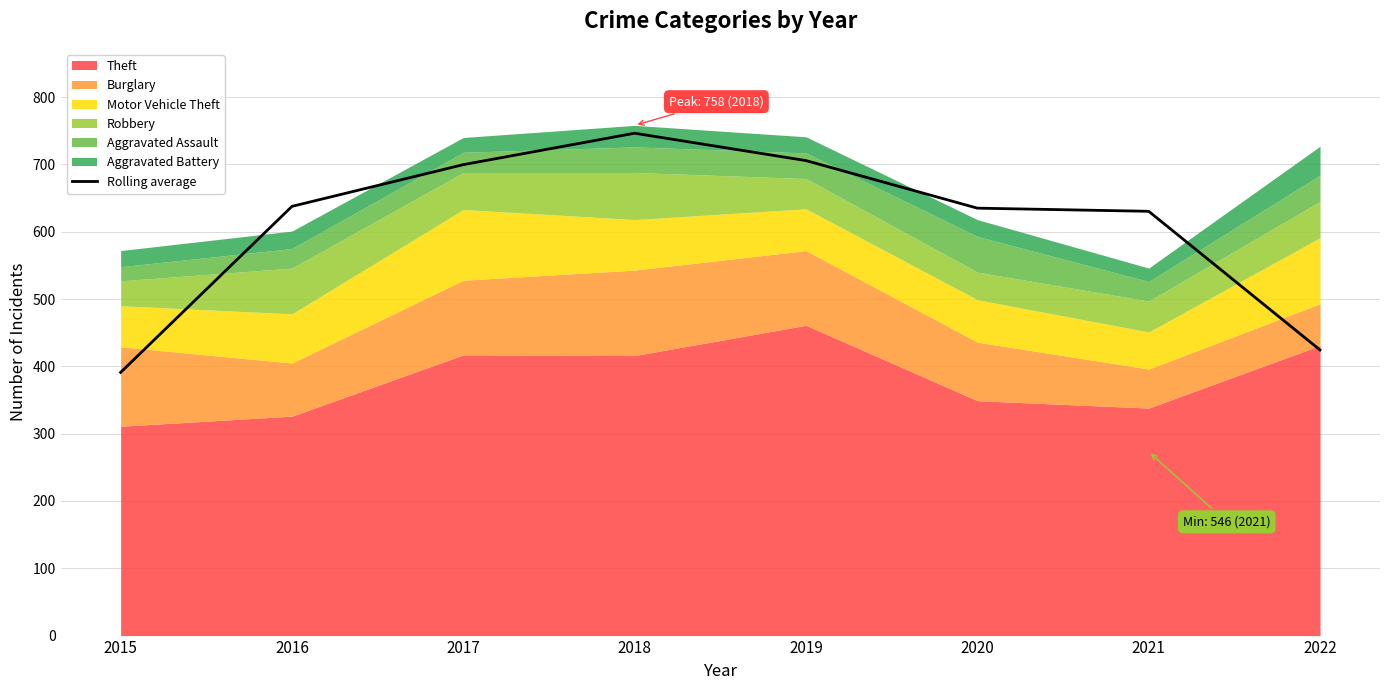

Is it true that Rolling average equals 394.4 at 2019?

False